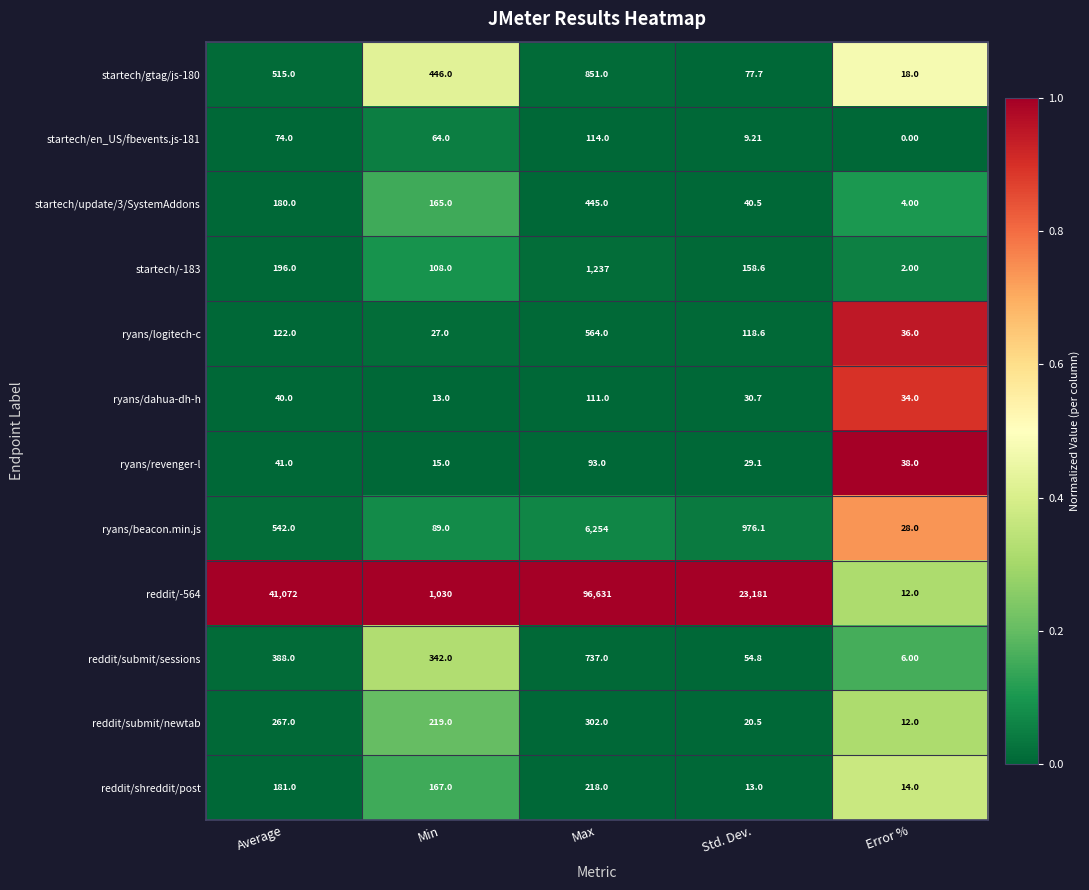

Between Max and Error %, which series saw the biggest shift?

reddit/-564